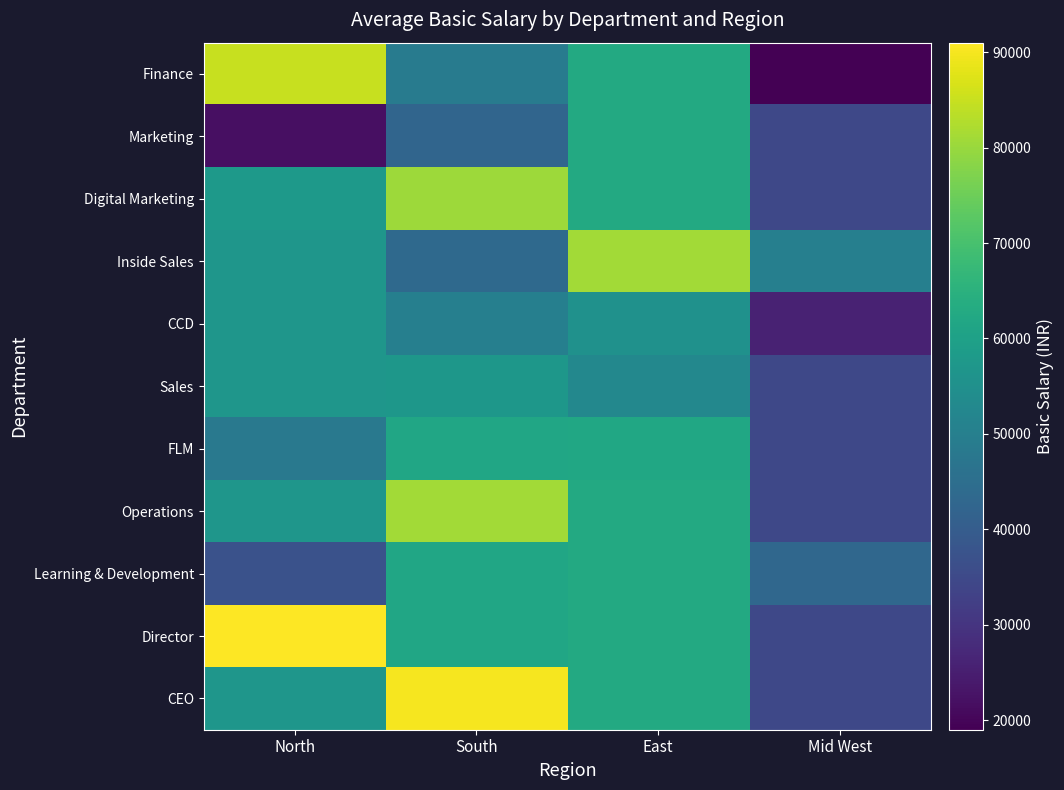

What is the spread (max minus min) of values at Mid West?

31000.0